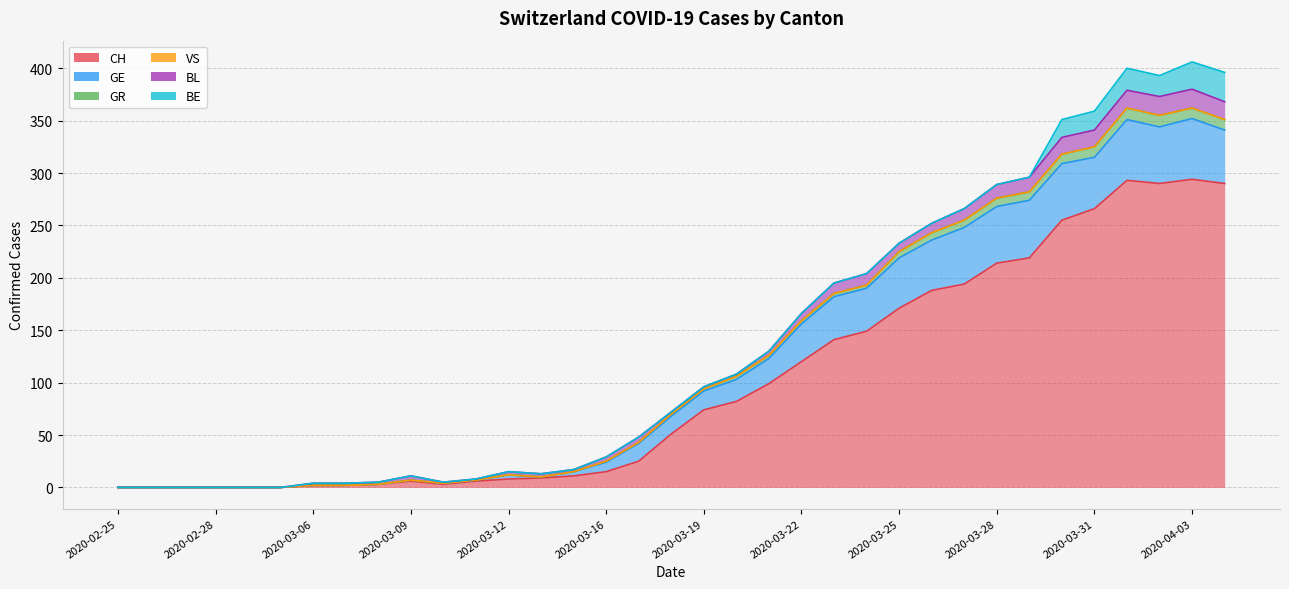

What is the total value across all series at 2020-03-27?

266